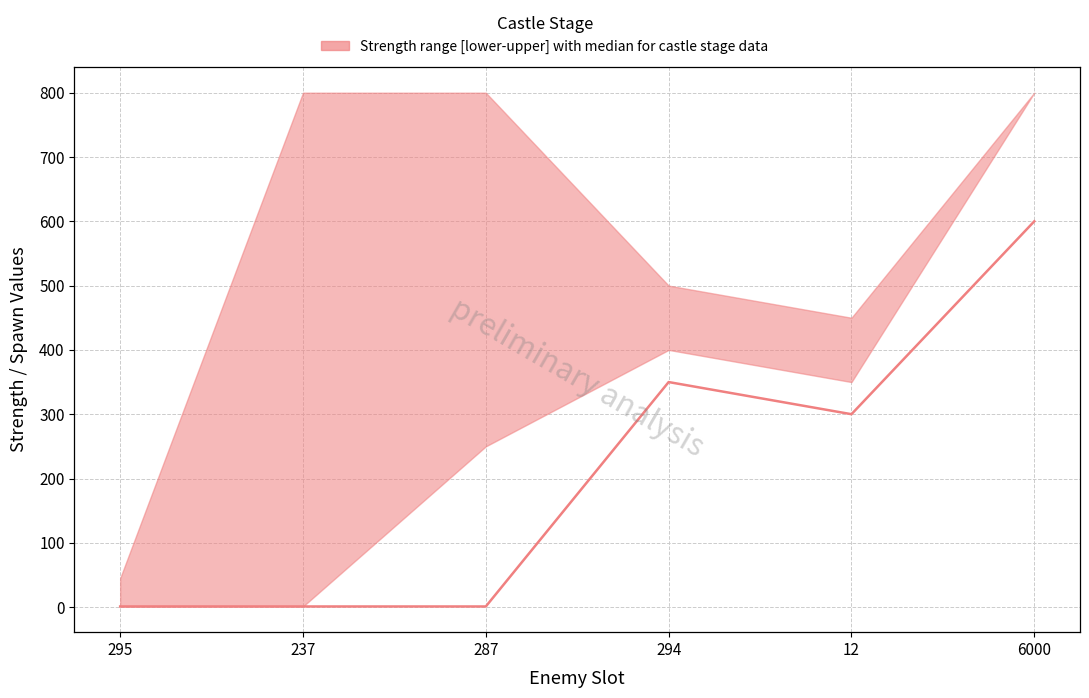

Is the value of median at 12 greater than the value of lower at 287?

Yes